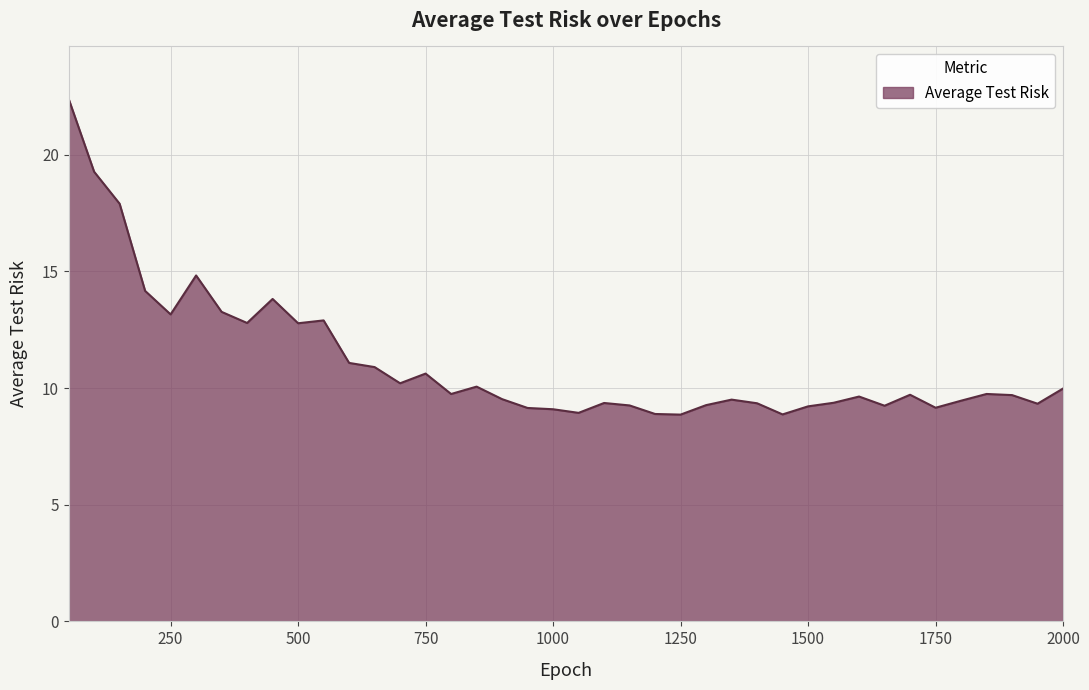

What is the minimum value shown in the chart?

8.9